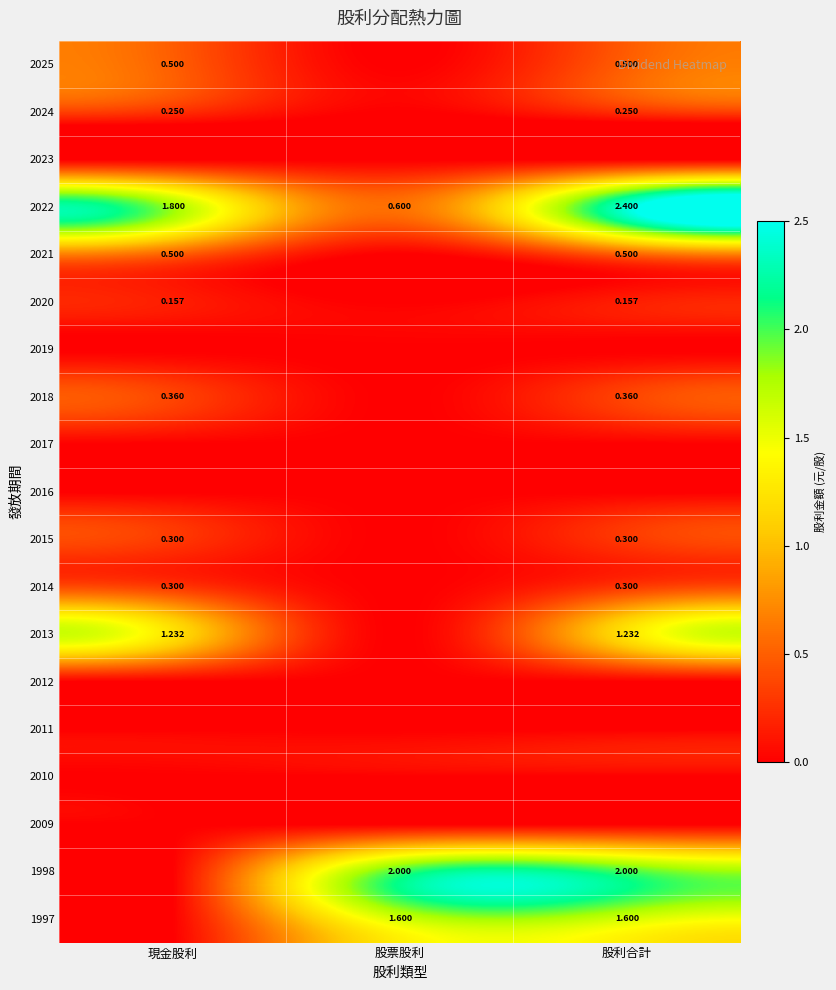

Is the value of 2014 at 股利合計 greater than the value of 1998 at 股利合計?

No